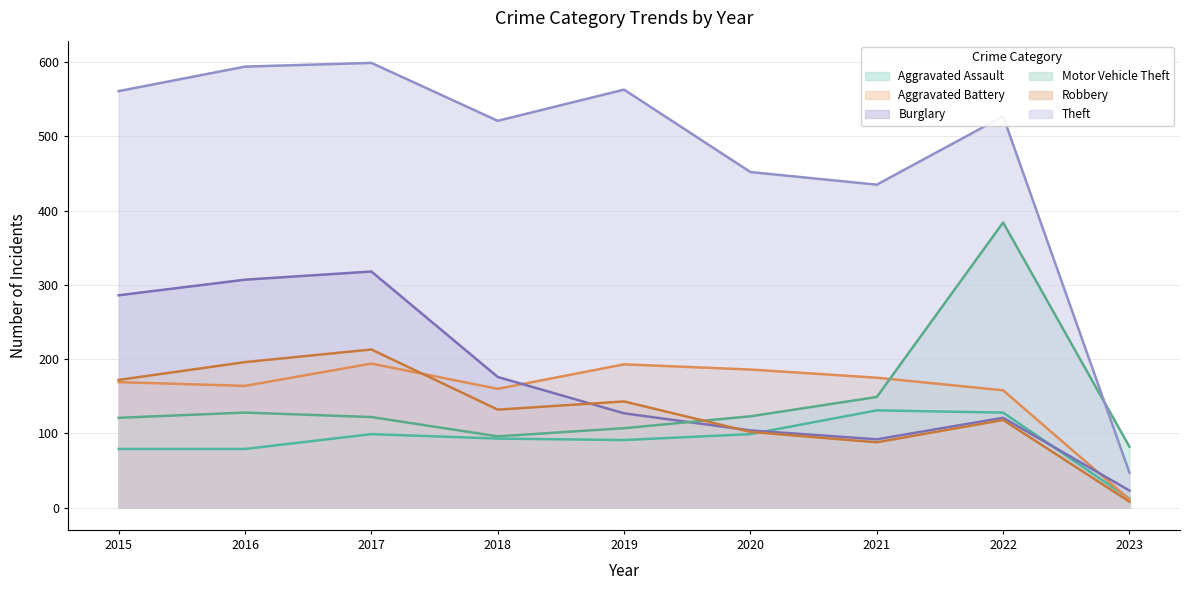

At which category is the sum across all series the highest?

2017